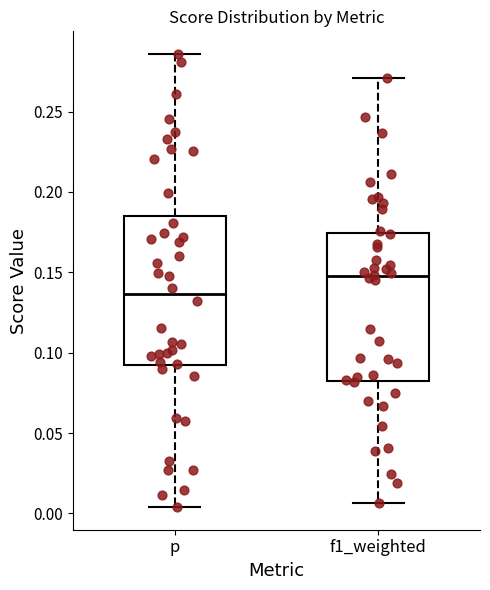

Reading left to right, transcribe this box plot: for each box, give where its median line is, the range the box spans, and where its two whiskers end, as read against the y-axis. The values are not printed on the chart, so give them approximately, as read against the axis.

p: median 0.135, box 0.090 to 0.185, whiskers 0.005 to 0.285
f1_weighted: median 0.150, box 0.085 to 0.175, whiskers 0.005 to 0.270